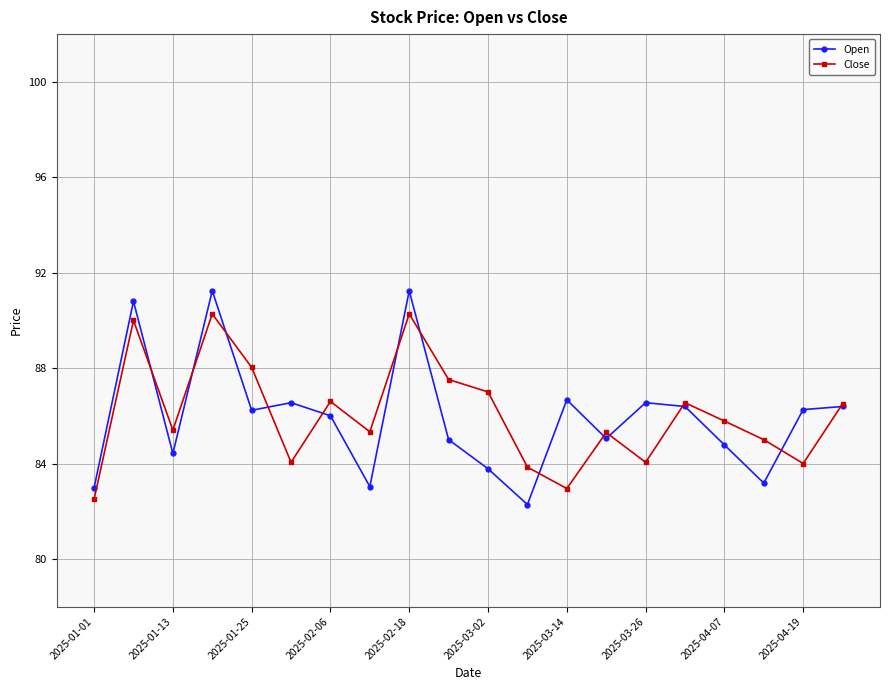

What is the value of the Close point at the 13th from the left?

83.0